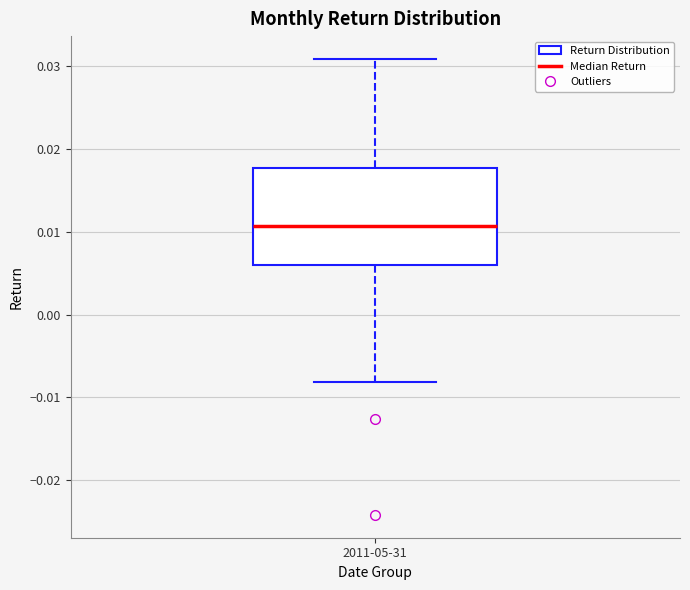

Where is the upper edge of the box for 2011-05-31 on the y-axis? The values are not printed on the chart, so give them approximately, as read against the axis.

0.018